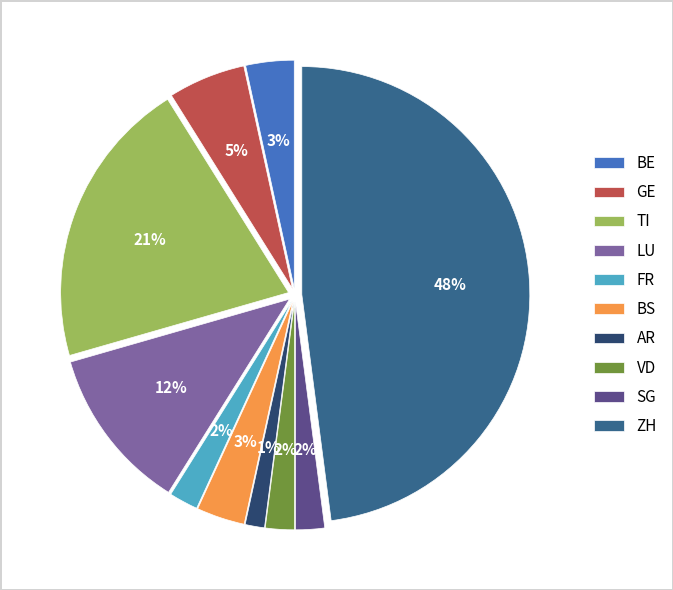

True or false: ZH accounts for 48% of the total.

True